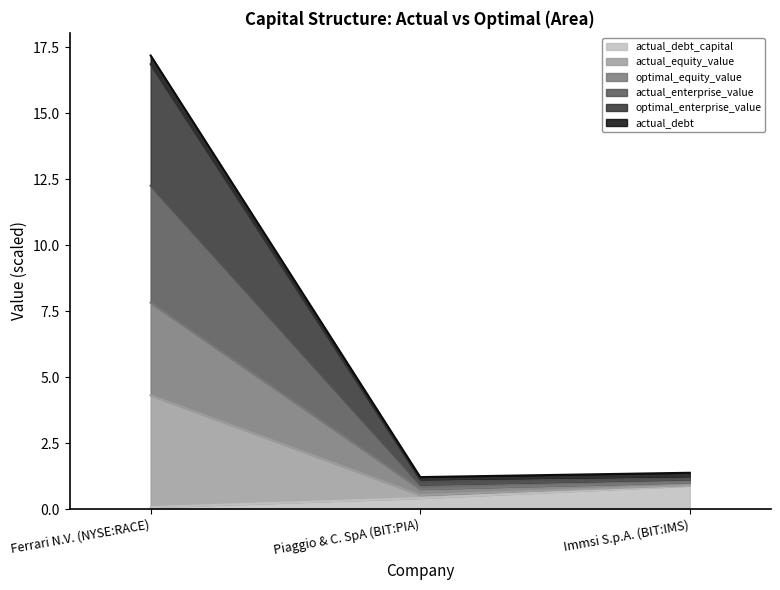

Count the number of categories in the chart.

3